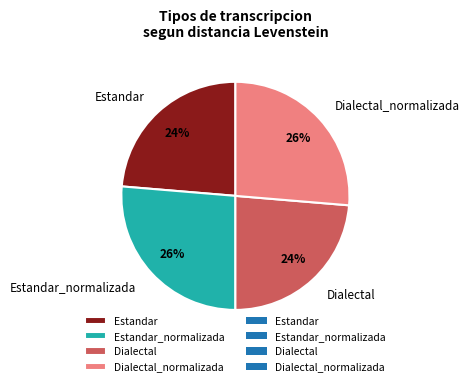

To the nearest percent, what percentage of the pie is Estandar?

24%